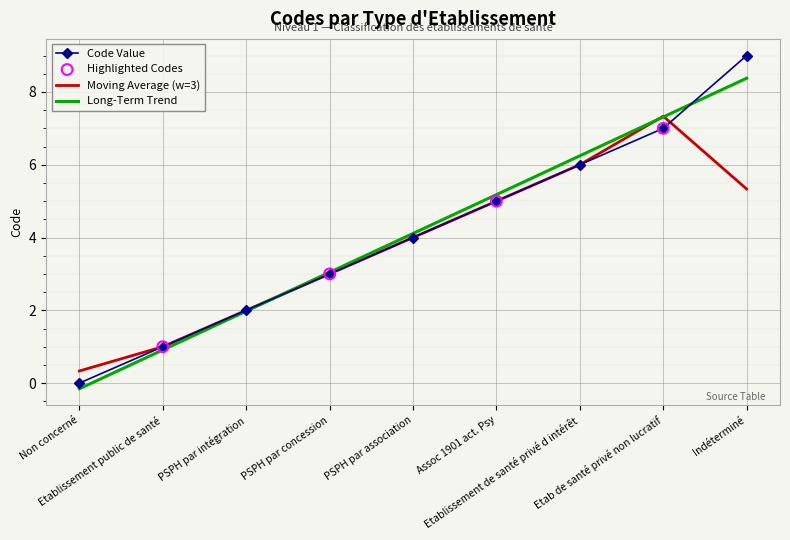

Which series has the widest spread of values?

Code Value